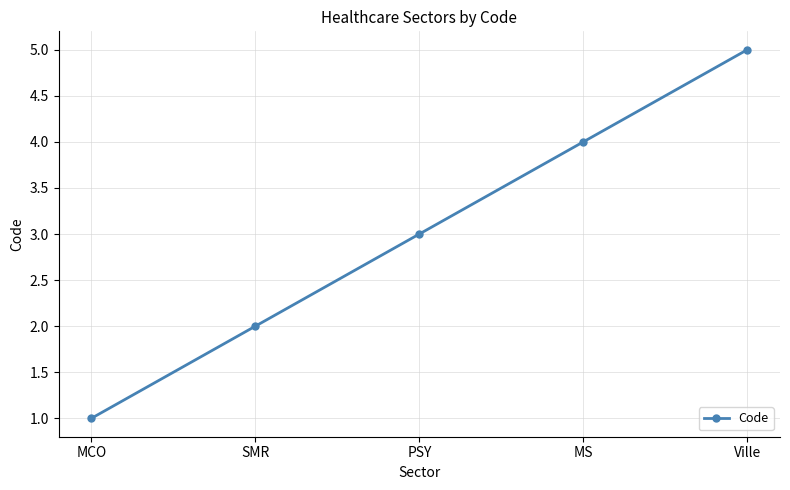

Which category has the lowest value across all series?

MCO